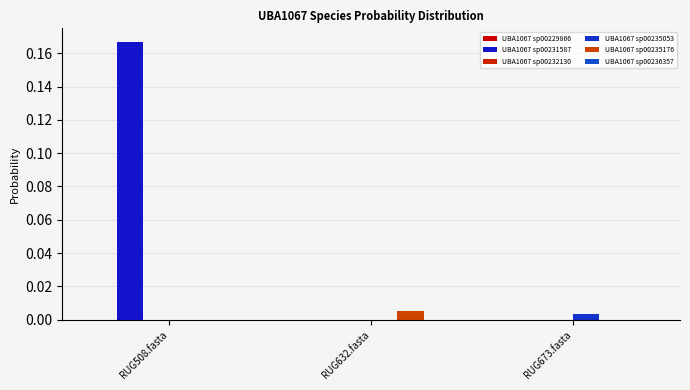

How many groups of bars are there?

3